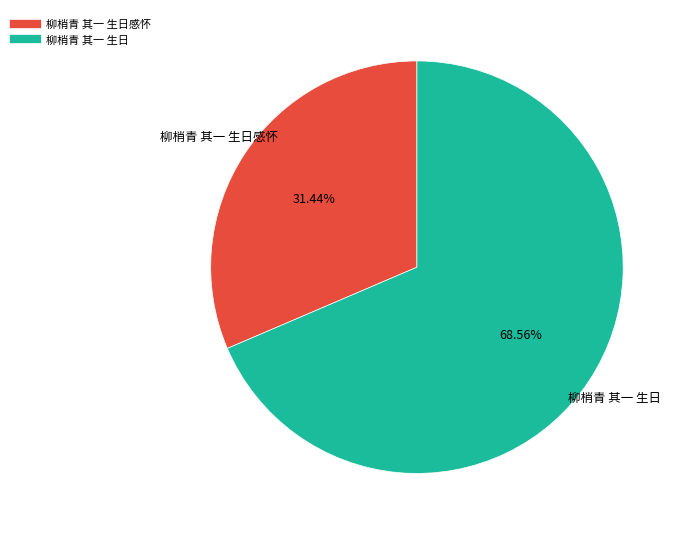

How many segments does this pie chart have?

2